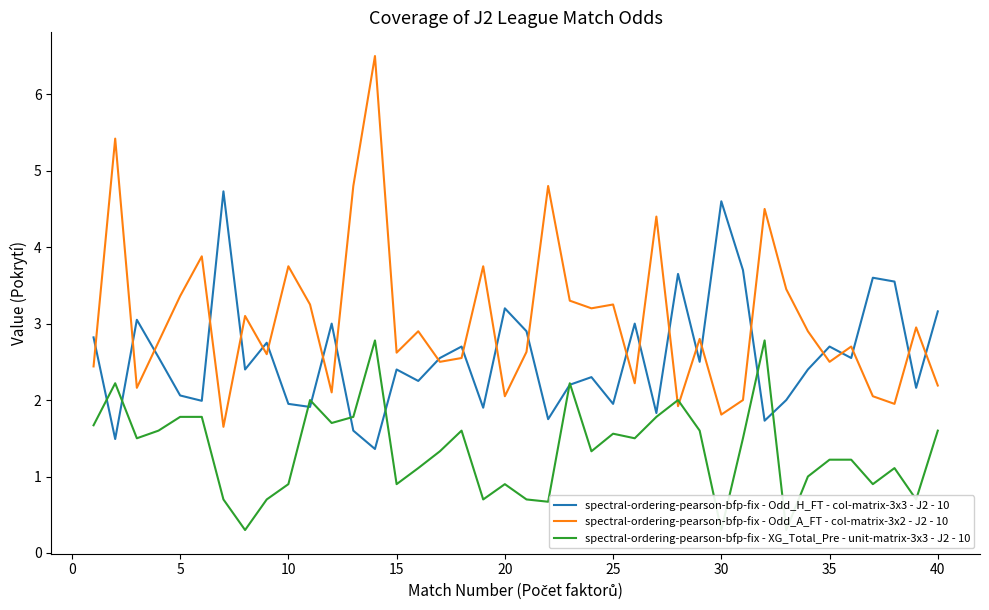

What is the minimum value for spectral-ordering-pearson-bfp-fix - Odd_H_FT - col-matrix-3x3 - J2 - 10?

1.4